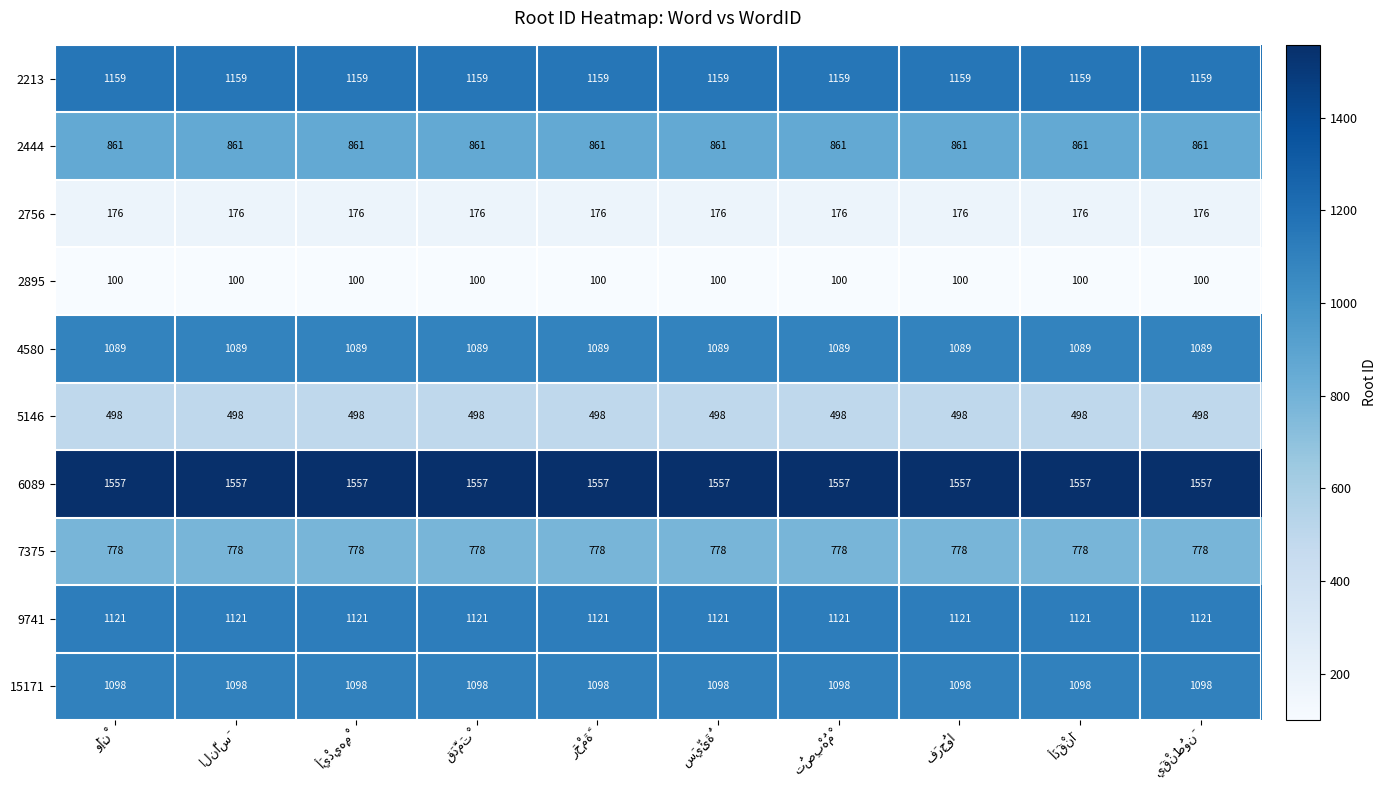

What is the maximum value shown in the chart?

1557